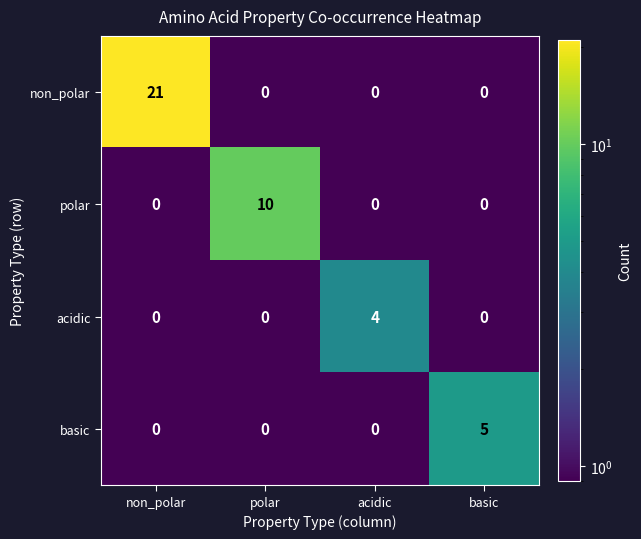

Which series has the largest total across all categories?

non_polar